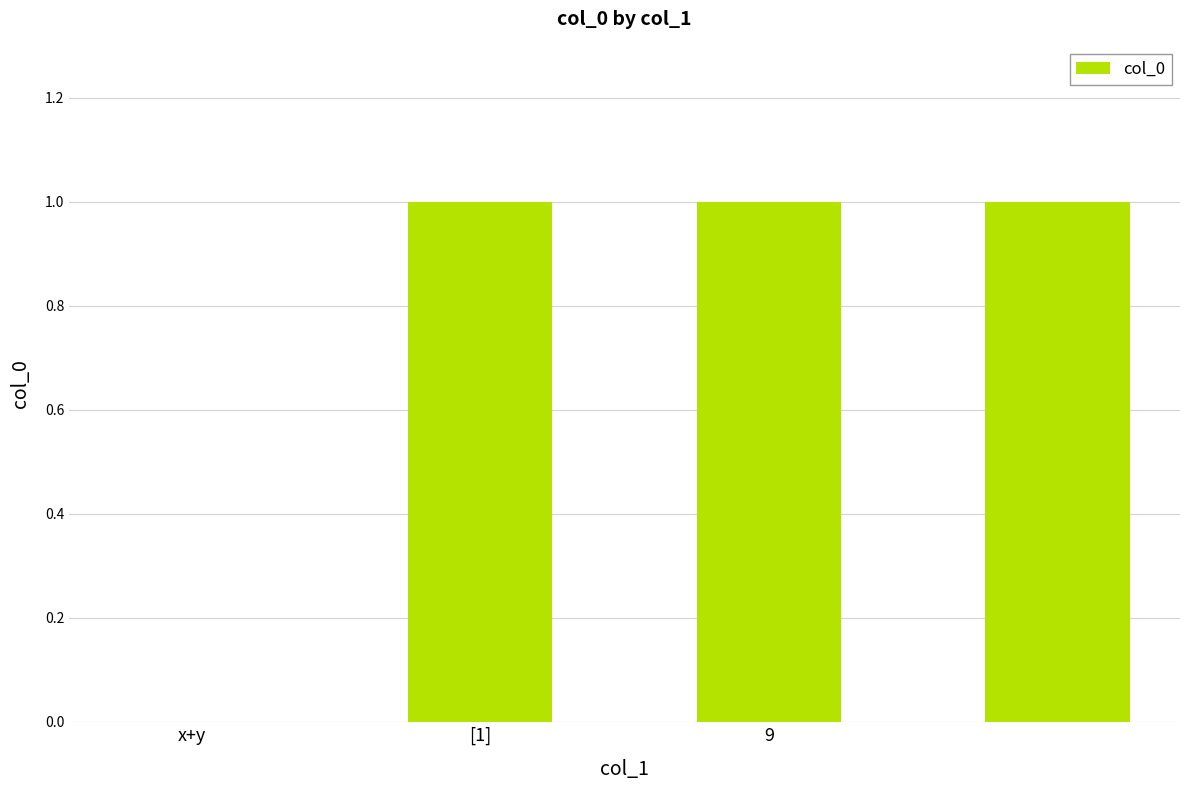

What is the sum of all values?

3